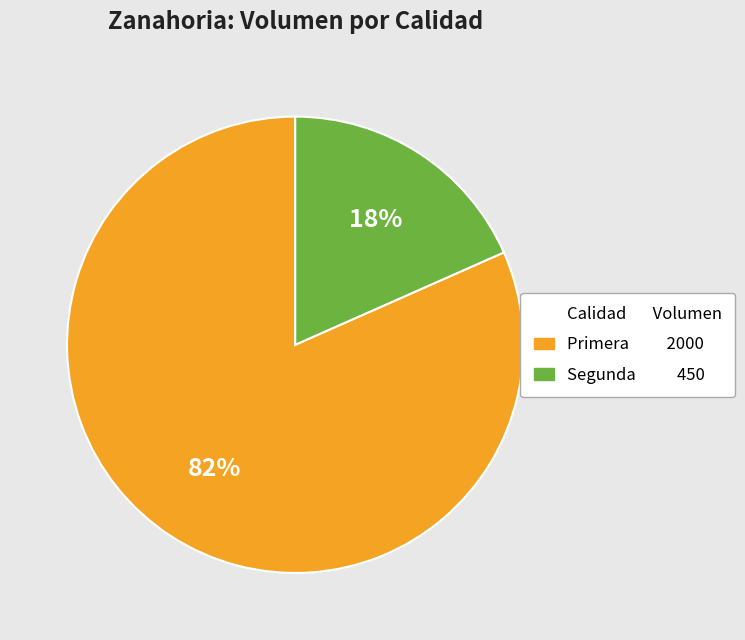

Is there a majority slice in this chart?

Yes